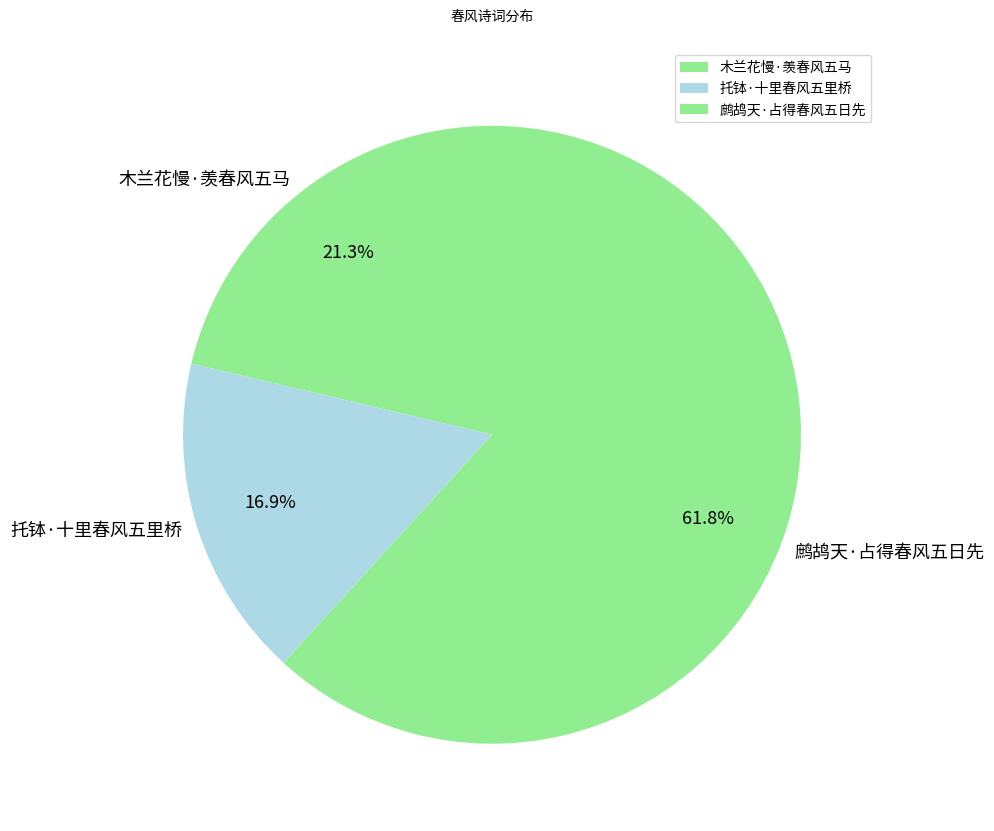

What is the ratio of the value at 木兰花慢·羡春风五马 to the value at 托钵·十里春风五里桥?

1.3